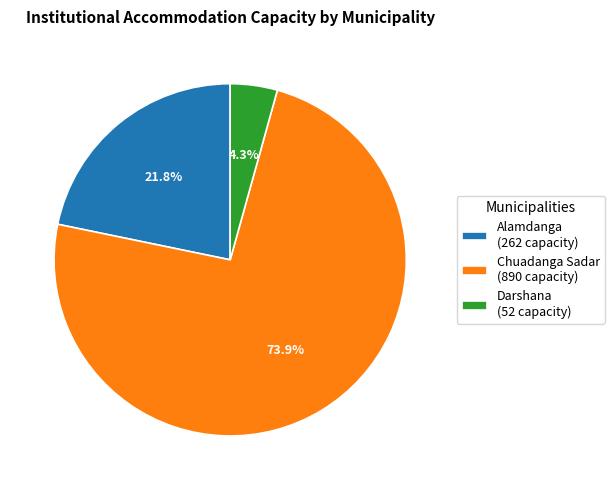

What is the total percentage of Chuadanga Sadar (890 capacity) and Alamdanga (262 capacity)?

95.7%